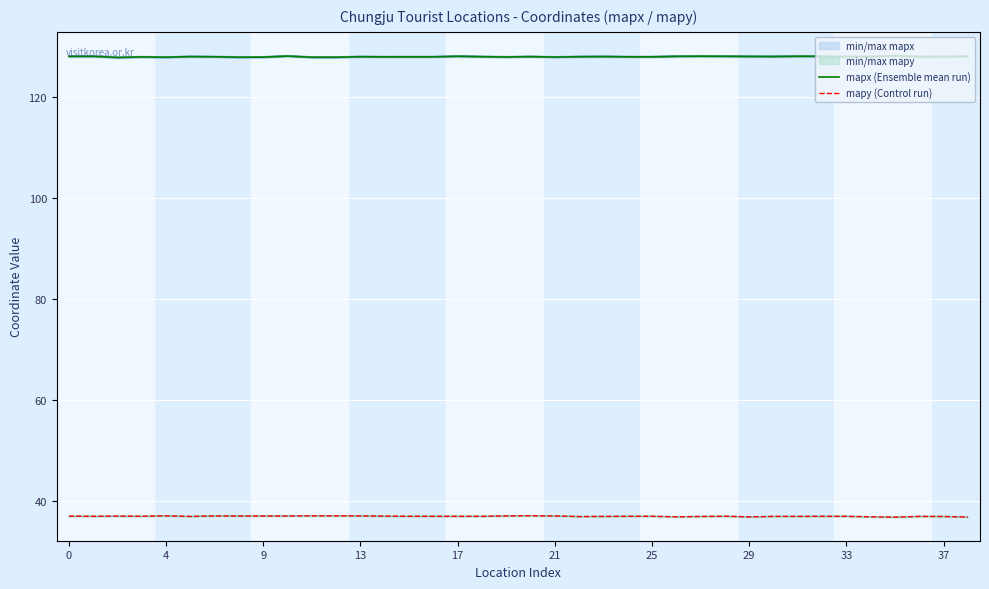

True or false: mapx (Ensemble mean run) and mapy (Control run) cross at least once.

False